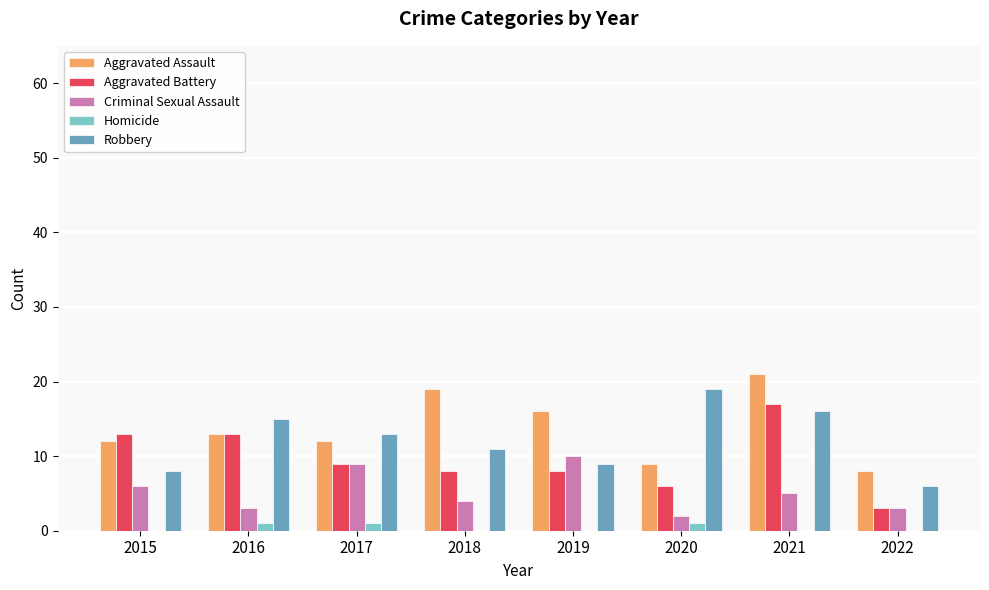

Which series has the largest total across all categories?

Aggravated Assault